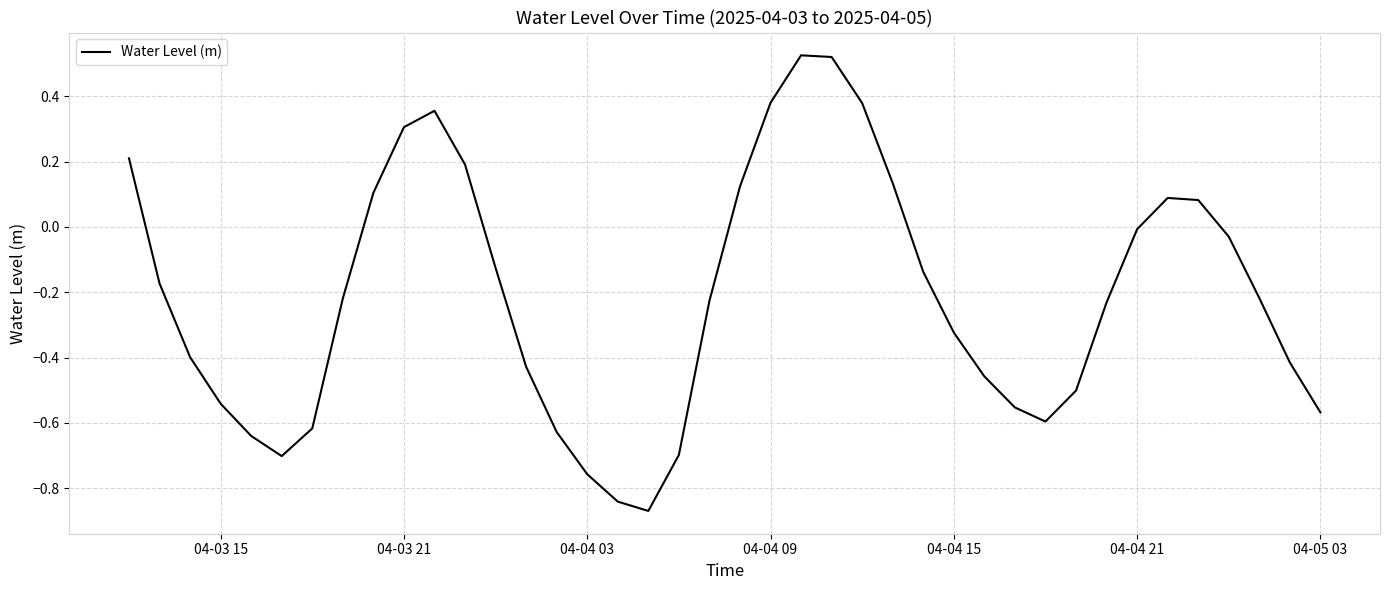

What is the difference between the maximum and minimum values?

1.4